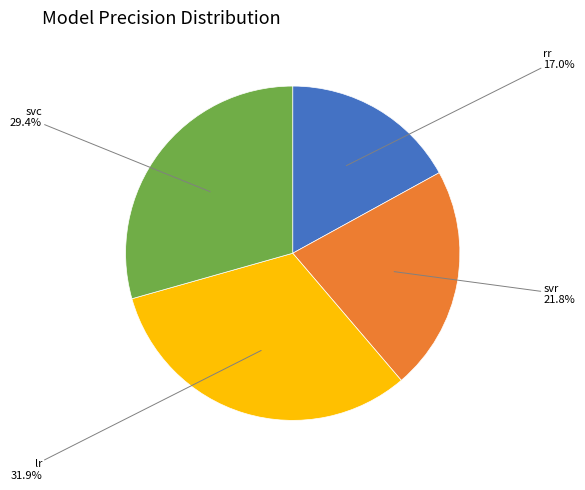

Is there any slice that represents more than half of the pie?

No